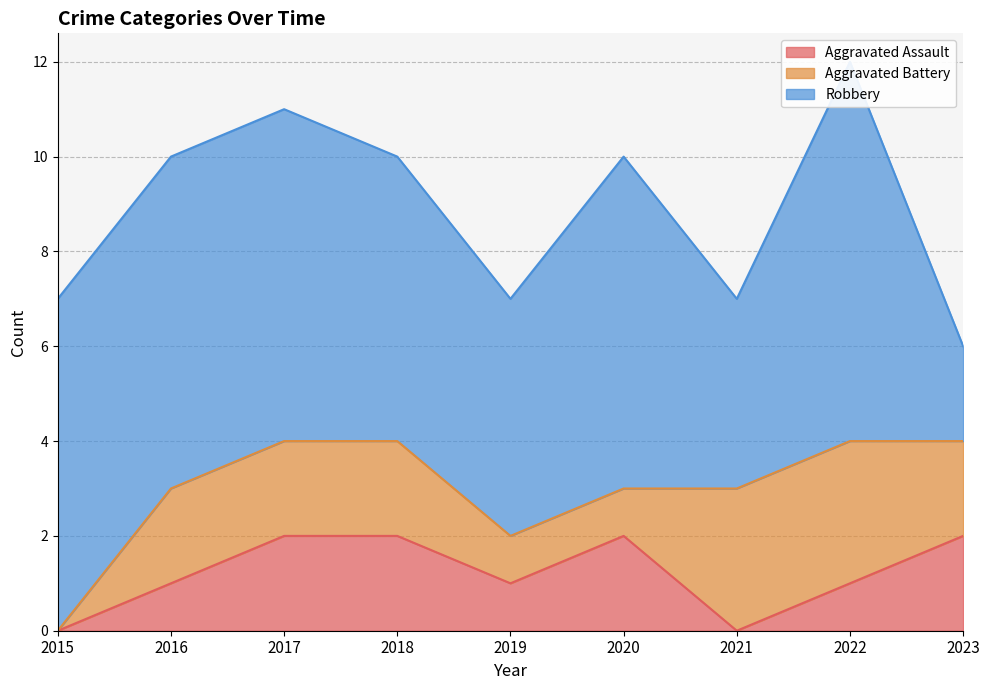

Does the chart have visible grid lines?

Yes